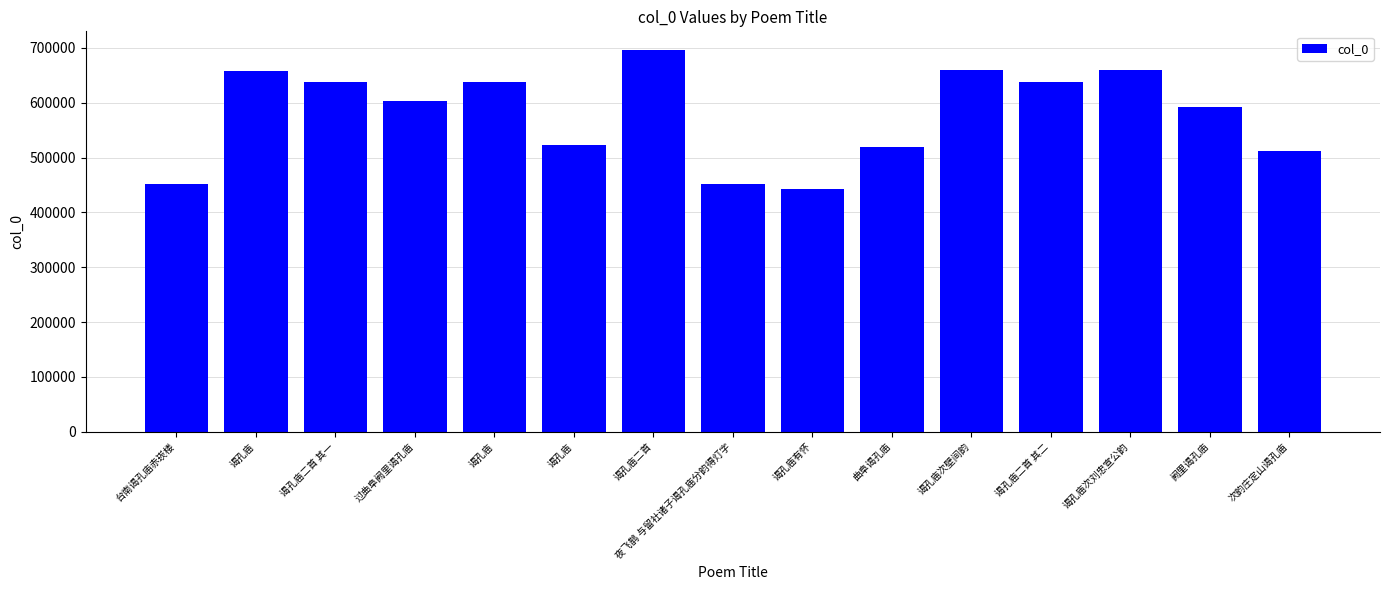

Reading left to right, extract all data points from this chart.

451900	658167	638523	602780	637317	523292	695277	452580	442874	518528	659541	638524	659663	592221	511227